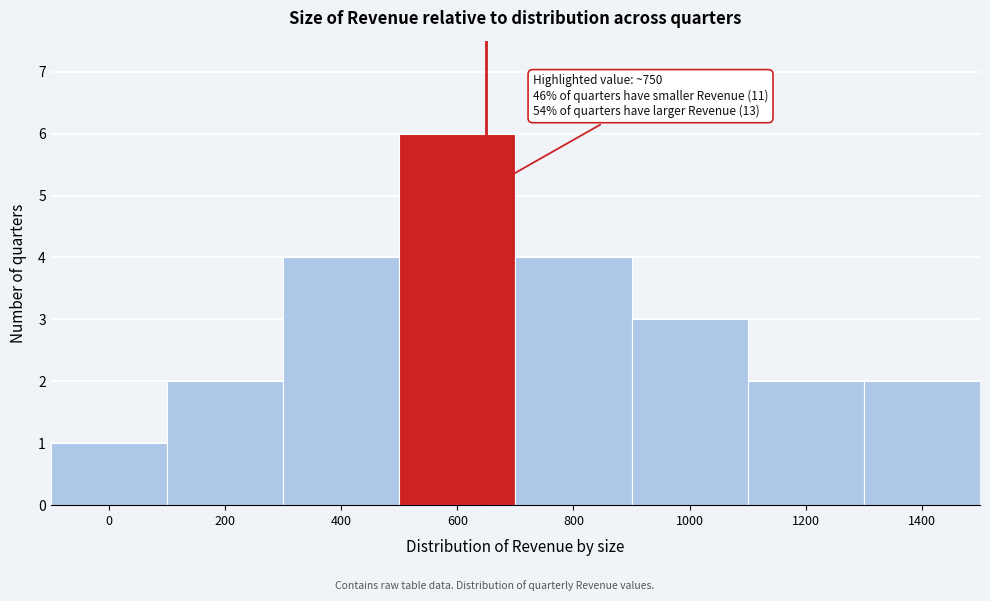

Reading left to right, list all the values displayed in this chart.

0=1	200=2	400=4	600=6	800=4	1000=3	1200=2	1400=2